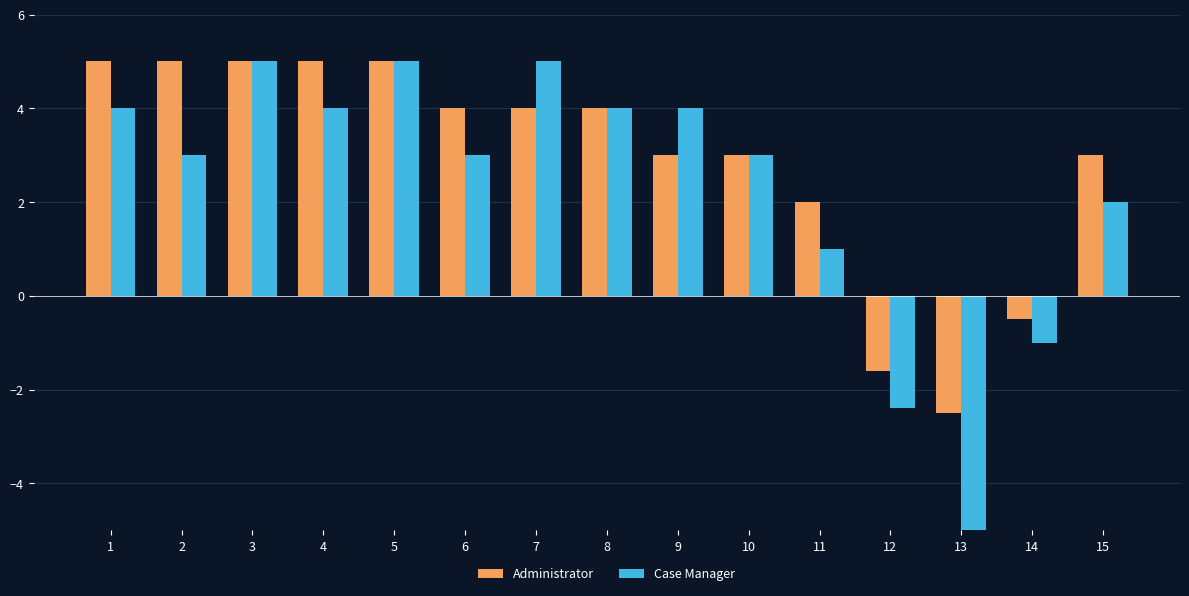

Between 5 and 14, which series saw the biggest shift?

Case Manager